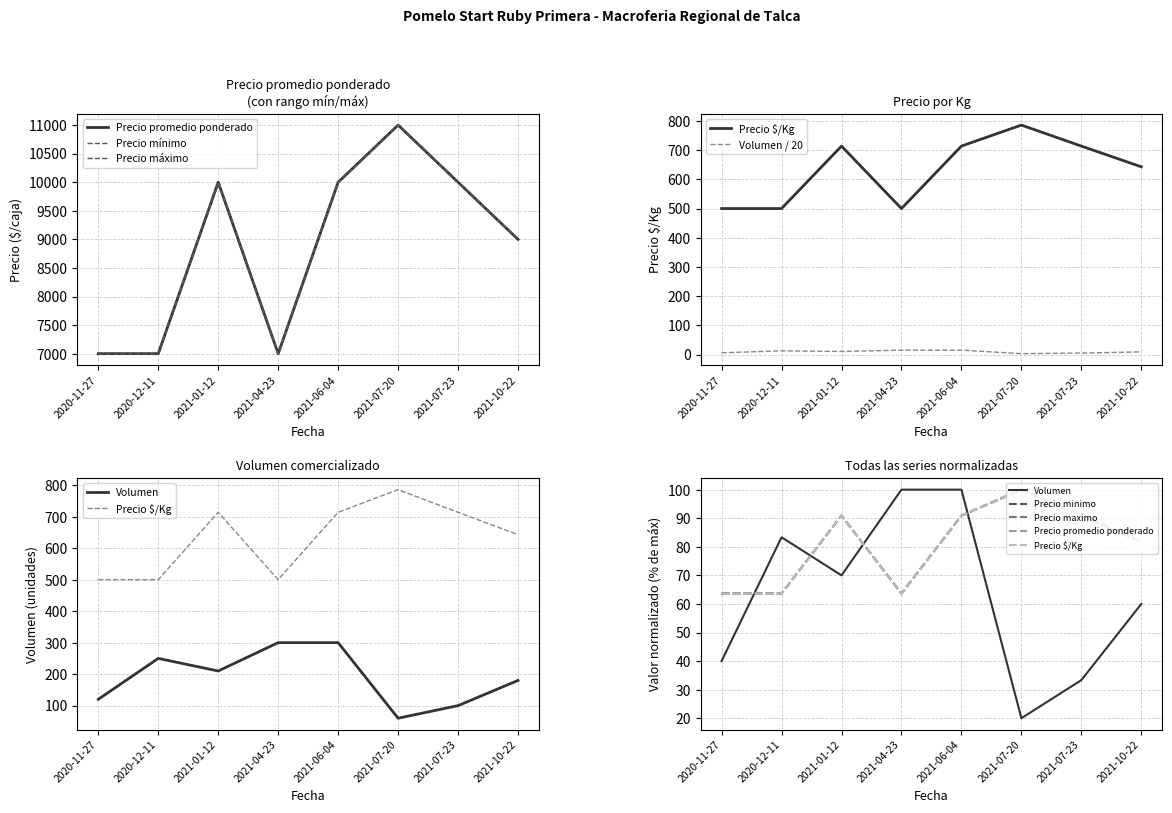

At which category is the sum across all series the highest?

2021-07-20